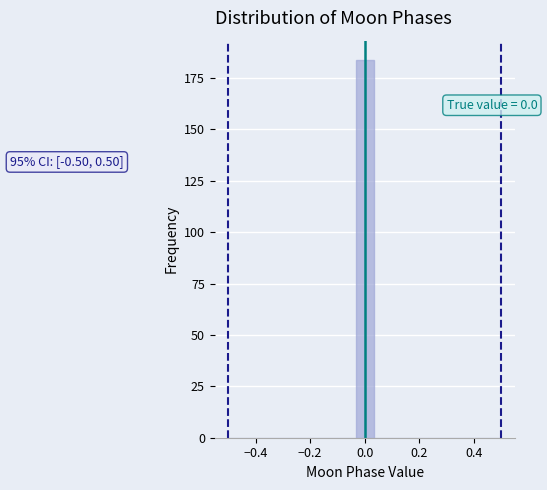

Read against the x-axis, roughly where is the centre of the tallest bar?

0.00